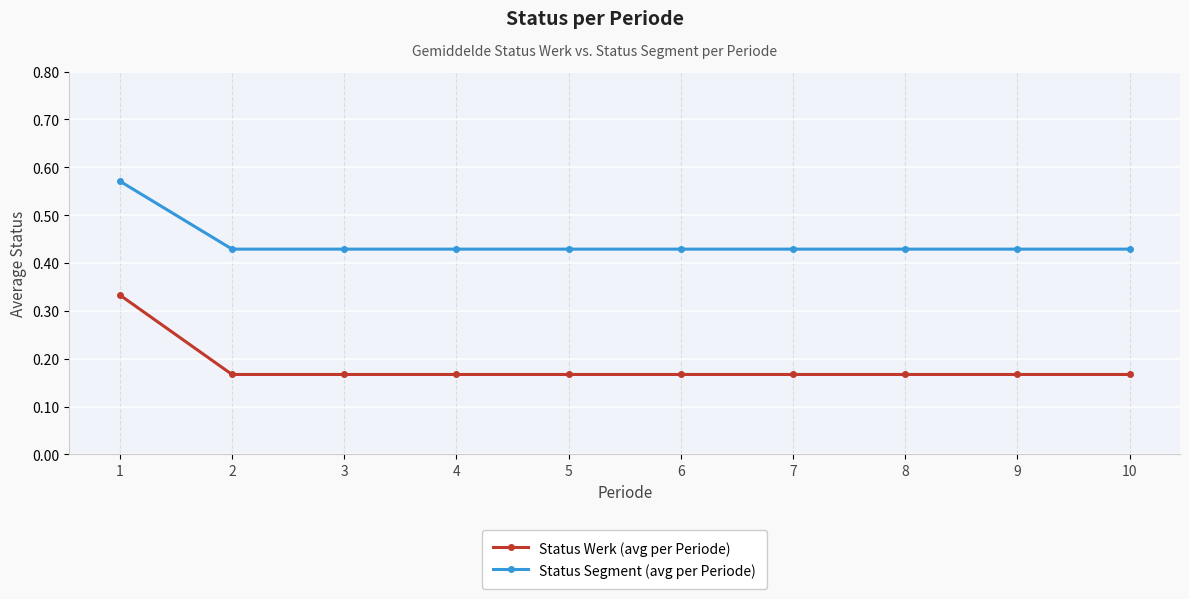

At how many categories does at least one series exceed 0?

10